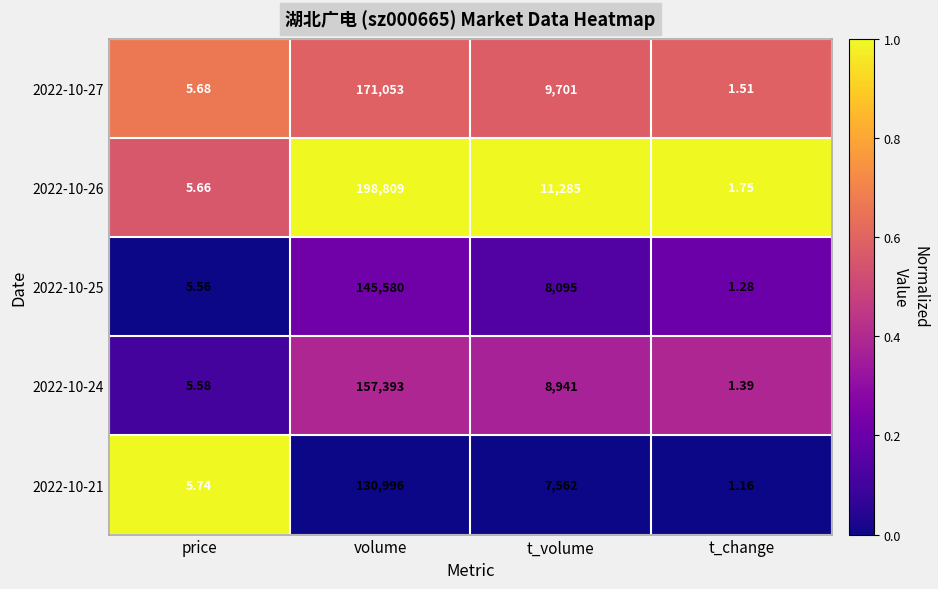

At which category is the sum across all series the highest?

volume